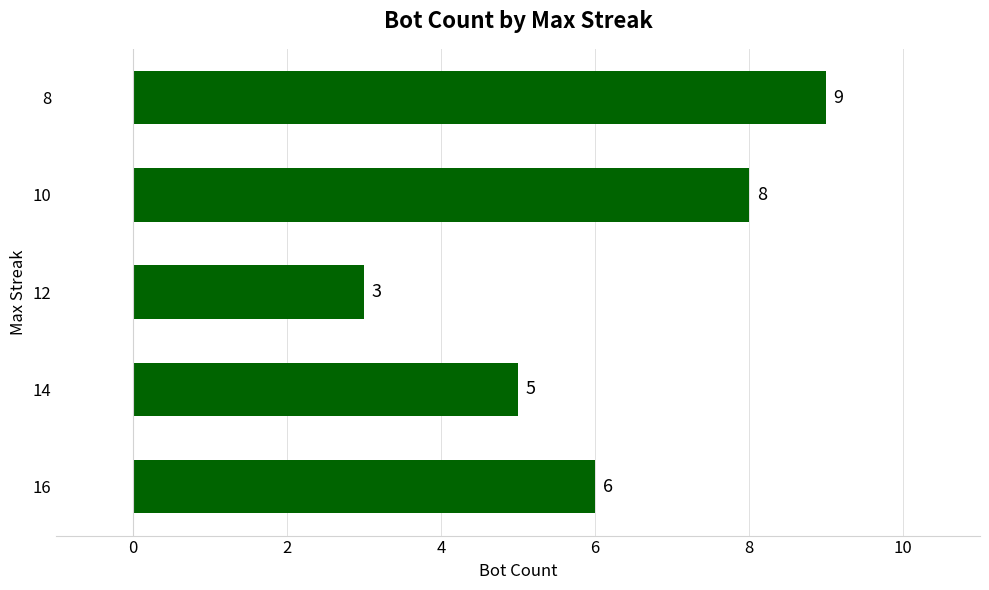

What is the greatest value displayed?

9